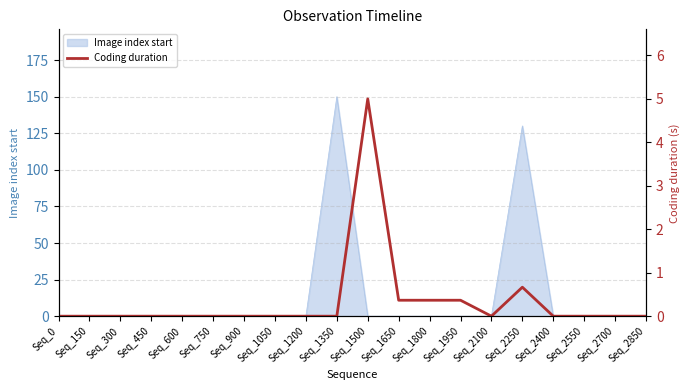

Is it true that the value at Seq_2550 is 0.0?

True